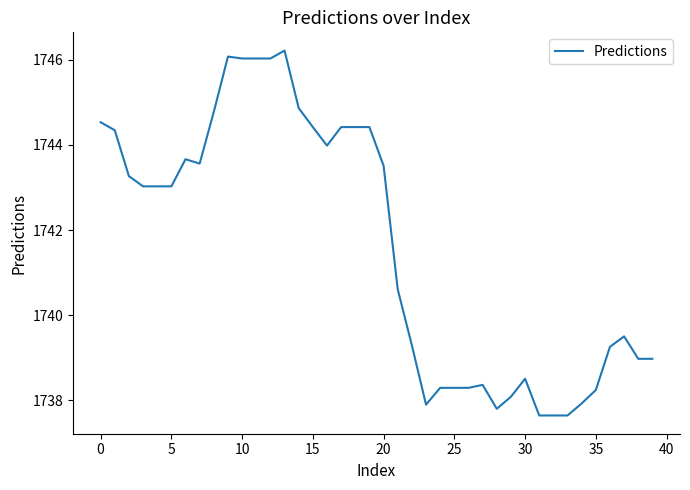

True or false: the data has more than 1 interior local peaks.

True